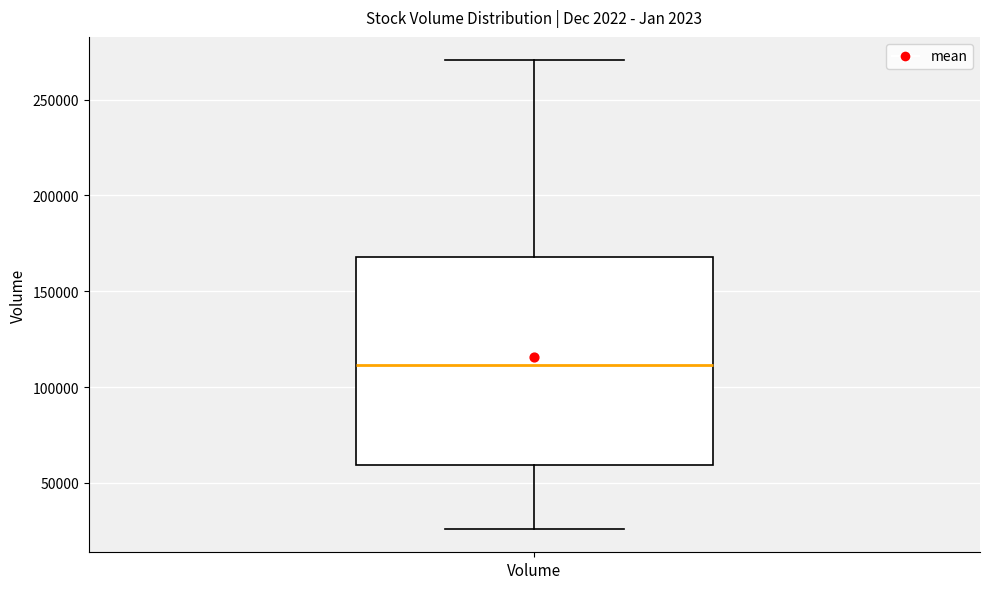

Transcribe this box plot: give where the median line is, the range the box spans, and where the two whiskers end, as read against the y-axis. The values are not printed on the chart, so give them approximately, as read against the axis.

median 110000, box 60000 to 170000, whiskers 25000 to 270000